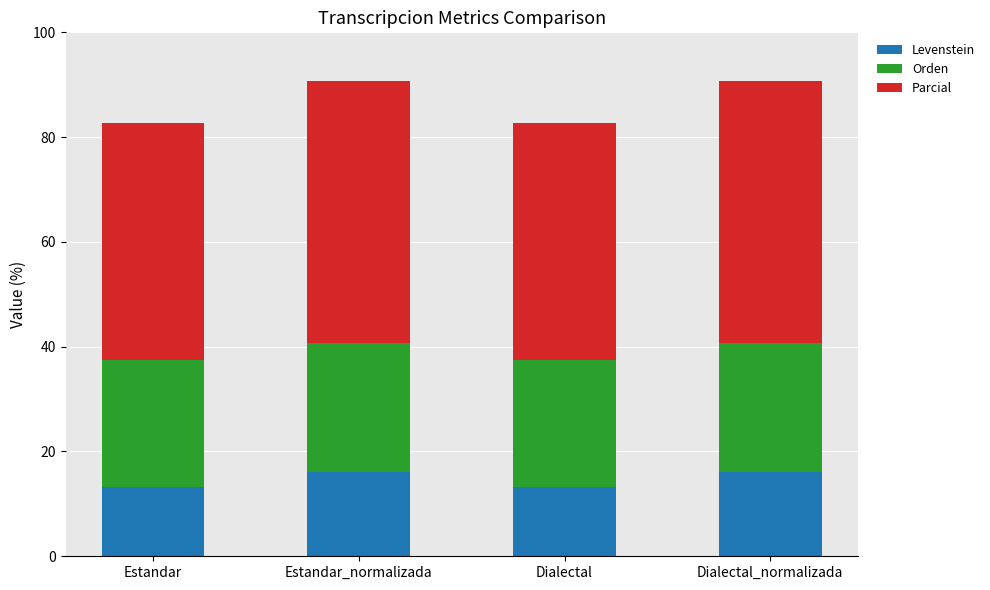

What is the average value of the Levenstein series?

14.7